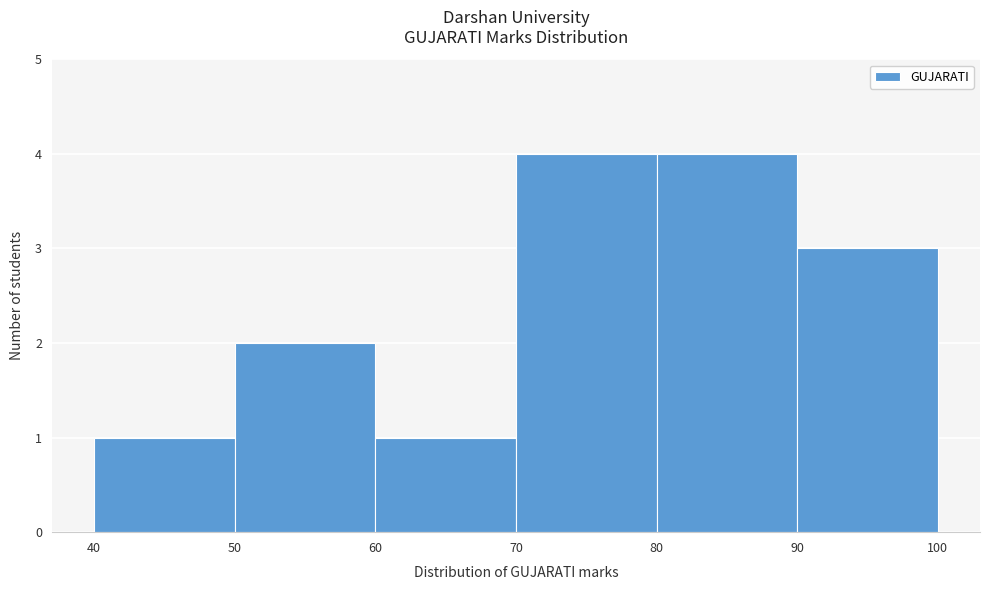

Reading left to right, list every bar in this chart as the range it spans on the x-axis followed by its height. The values are not printed on the chart, so give them approximately, as read against the axis.

40 to 50: 1
50 to 60: 2
60 to 70: 1
70 to 80: 4
80 to 90: 4
90 to 100: 3